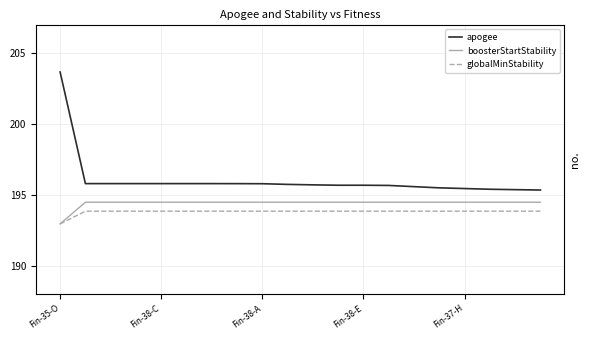

Does the chart have visible grid lines?

Yes